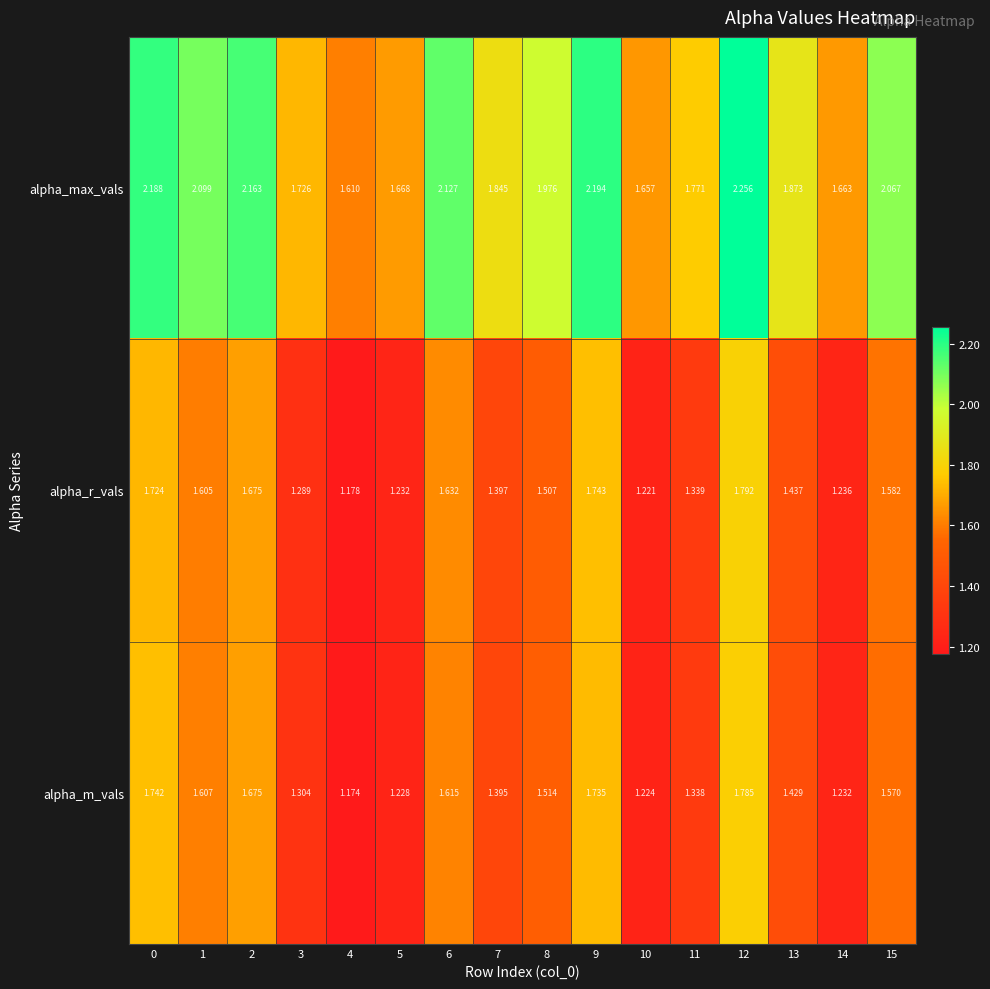

At which category is the sum across all series the highest?

12